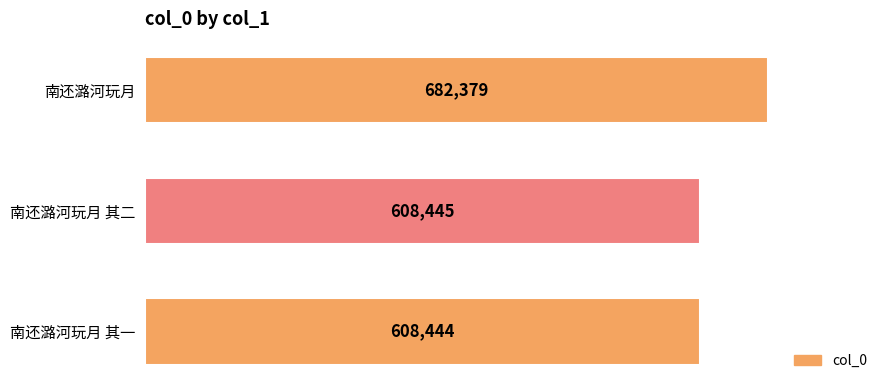

Rank the categories by value from lowest to highest.

南还潞河玩月 其一, 南还潞河玩月 其二, 南还潞河玩月